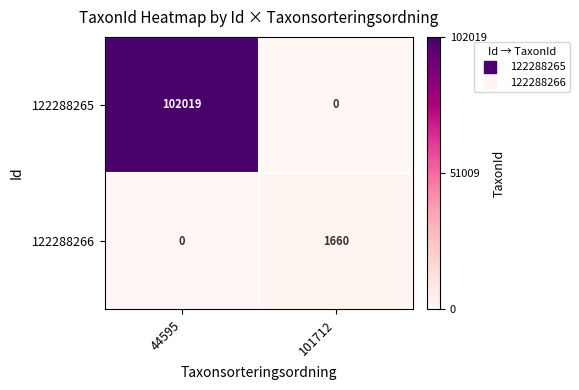

What is the sum of the 122288265 values at 101712 and 44595?

102019